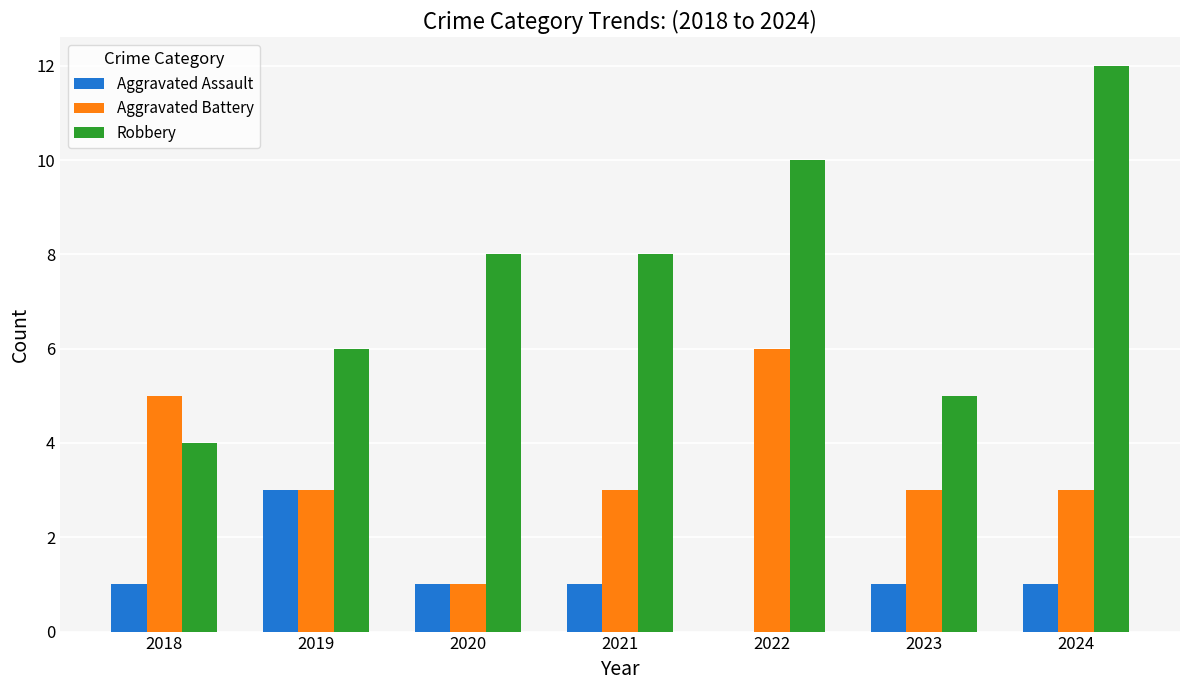

Which series has the largest total across all categories?

Robbery